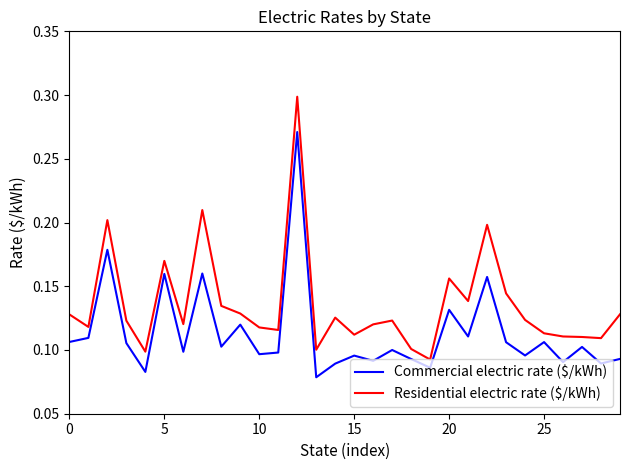

Which series has the largest total across all categories?

Residential electric rate ($/kWh)